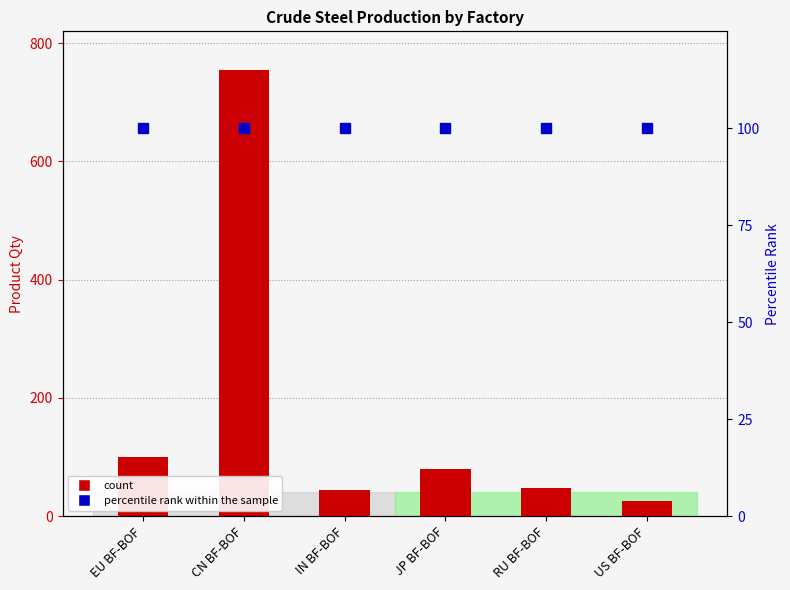

Which series contains the highest Y value?

count